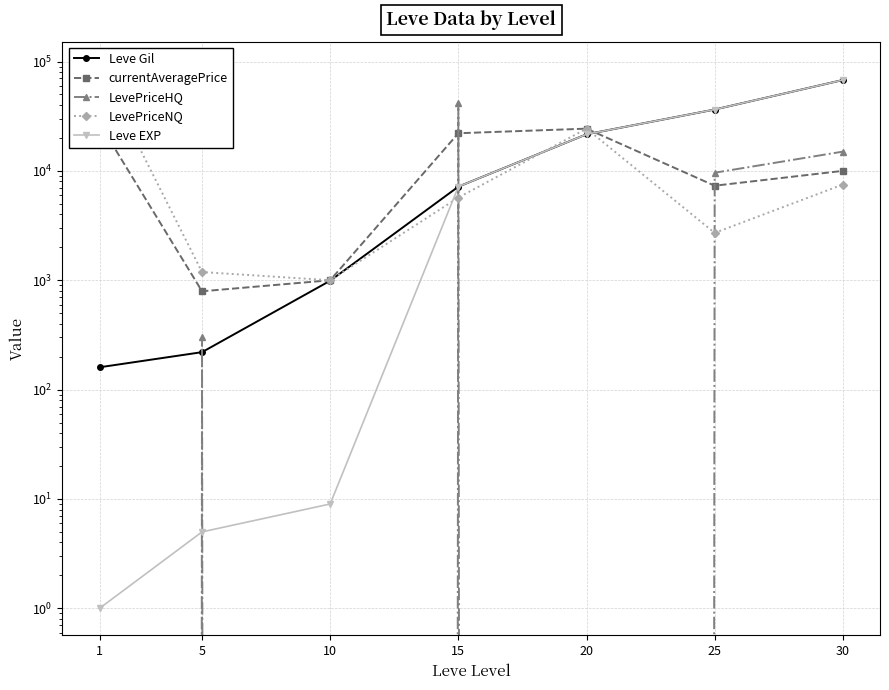

Reading left to right, what are all the values shown in this chart?

Leve Gil: 1=160.0	5=220.0	10=990.0	15=7170.0	20=21600.0	25=36390.0	30=67730.0
currentAveragePrice: 1=27128.0	5=792.5	10=1000.0	15=22085.7	20=24323.3	25=7316.5	30=10000.0
LevePriceHQ: 1=0.0	5=300.0	10=0.0	15=41363.0	20=0.0	25=9619.8	30=15000.0
LevePriceNQ: 1=86308.0	5=1188.2	10=1000.0	15=5700.1	20=24323.3	25=2710.0	30=7500.0
Leve EXP: 1=1.0	5=5.0	10=9.0	15=7170.0	20=21600.0	25=36390.0	30=67730.0